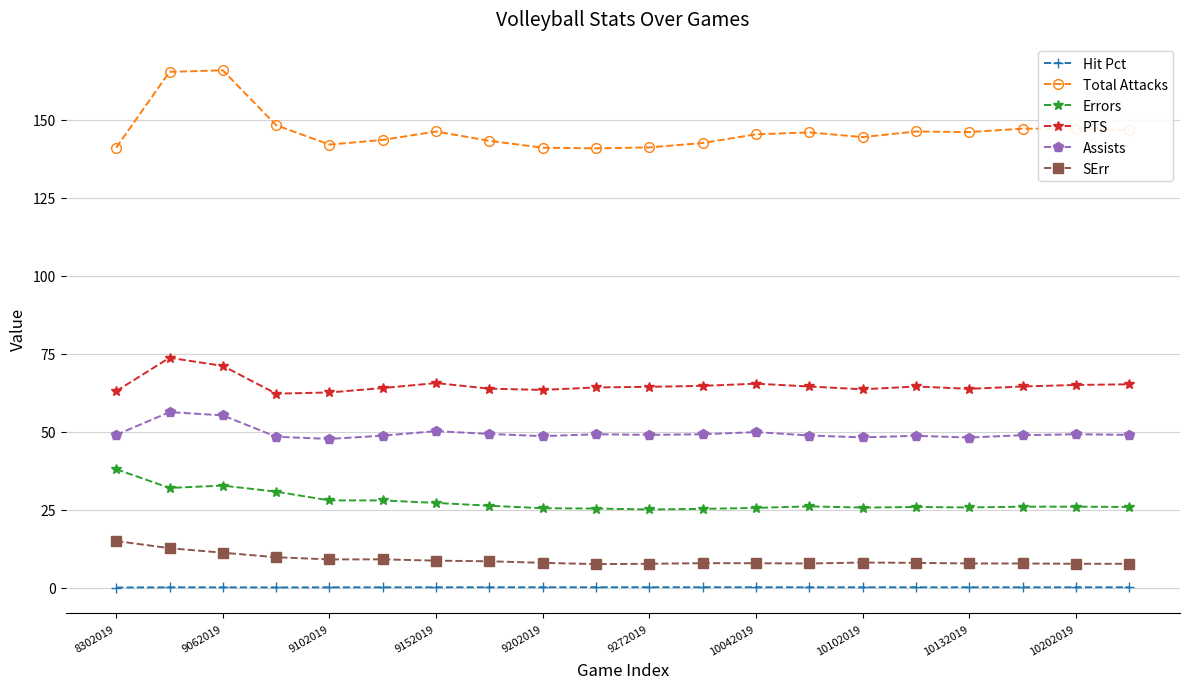

Which series has the largest total across all categories?

Total Attacks